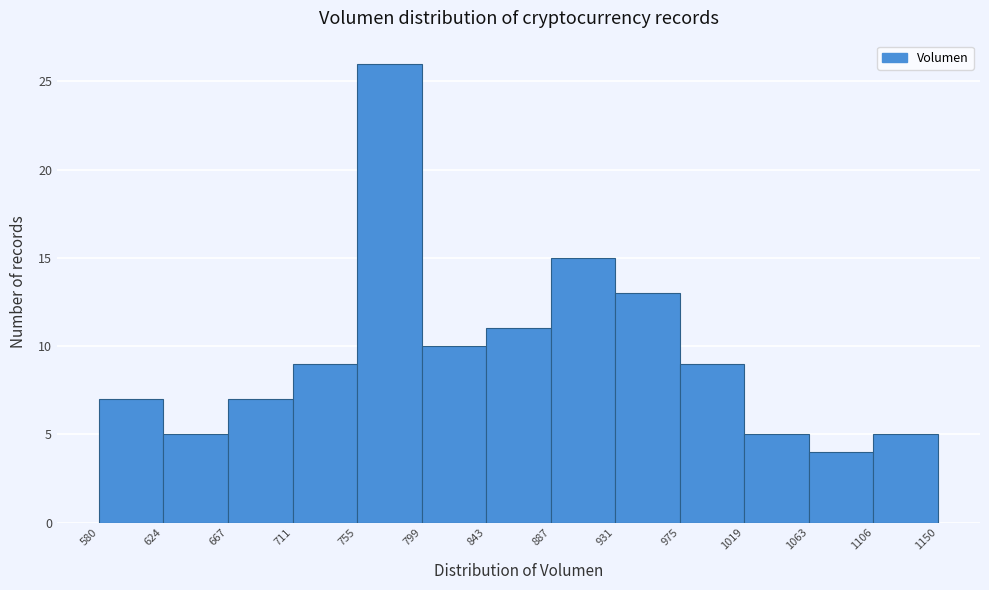

Reading left to right, transcribe this chart: for each bar, give the range it covers on the x-axis and its height. The values are not printed on the chart, so give them approximately, as read against the axis.

580 to 624: 7
624 to 667: 5
667 to 711: 7
711 to 755: 9
755 to 799: 26
799 to 843: 10
843 to 887: 11
887 to 931: 15
931 to 975: 13
975 to 1019: 9
1019 to 1063: 5
1063 to 1106: 4
1106 to 1150: 5